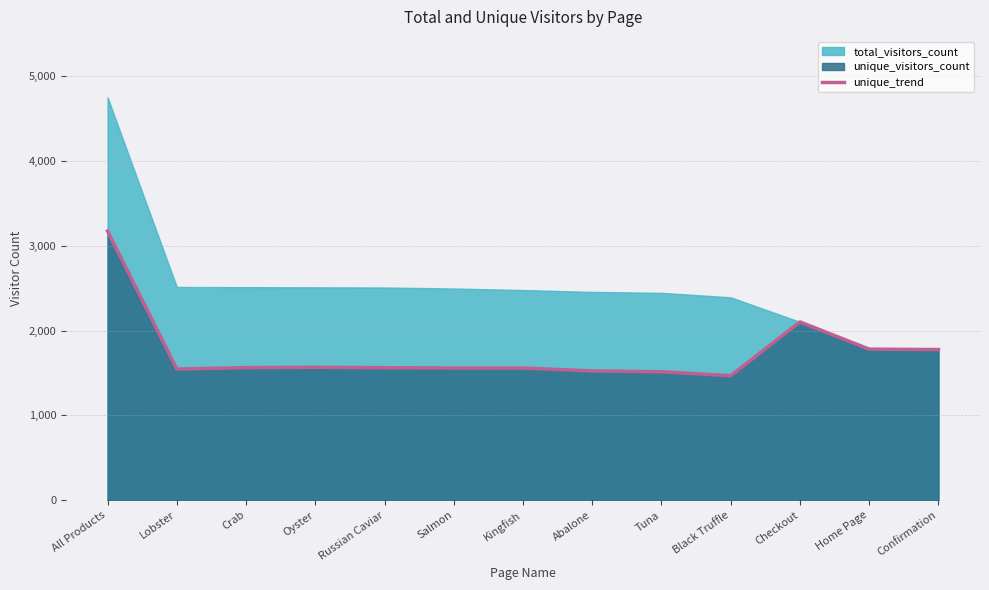

List the labels in order of value, largest first.

All Products, Checkout, Home Page, Confirmation, Oyster, Crab, Russian Caviar, Salmon, Kingfish, Lobster, Abalone, Tuna, Black Truffle